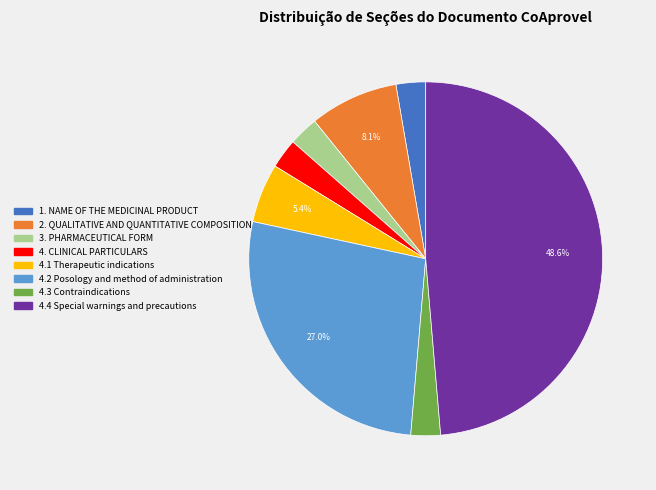

Is the sum of 4.4 Special warnings and precautions and 4.2 Posology and method of administration greater than half?

Yes